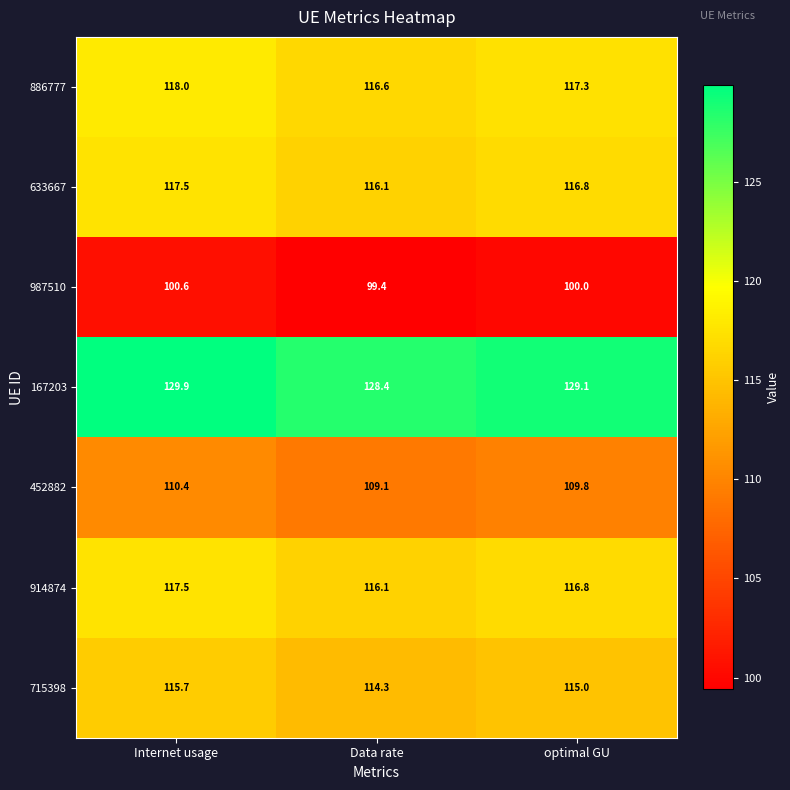

Which series has the largest range (max minus min)?

167203